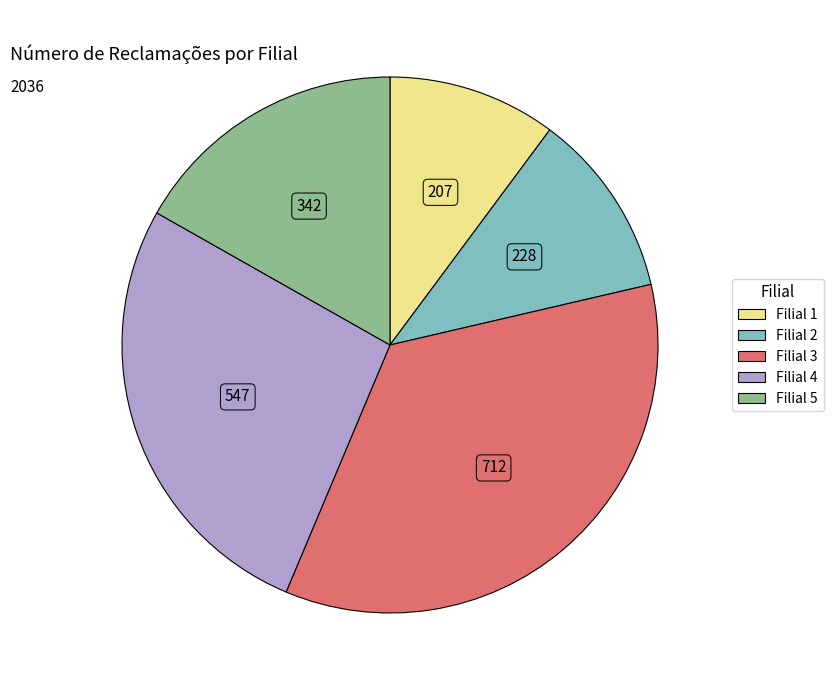

What is the smallest slice in the pie chart?

Filial 1